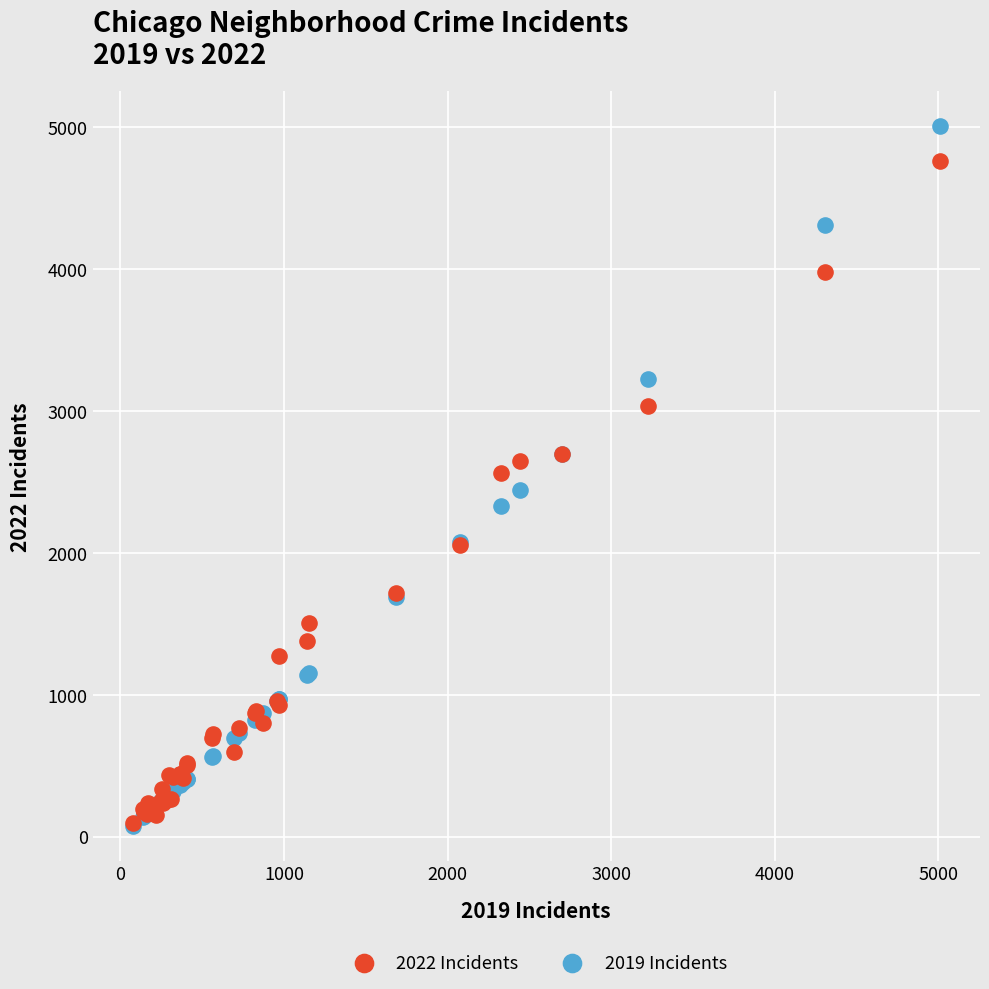

What are all the series names shown in the legend?

2022 Incidents, 2019 Incidents